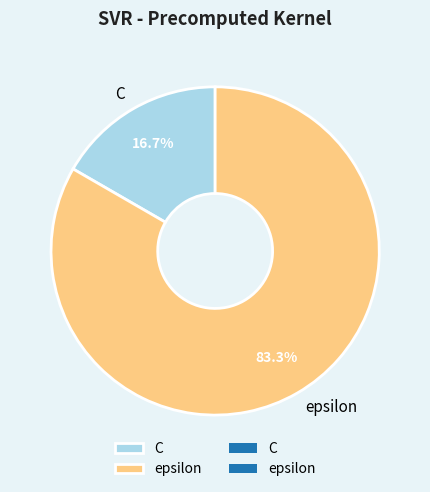

Which slice is the smallest?

C